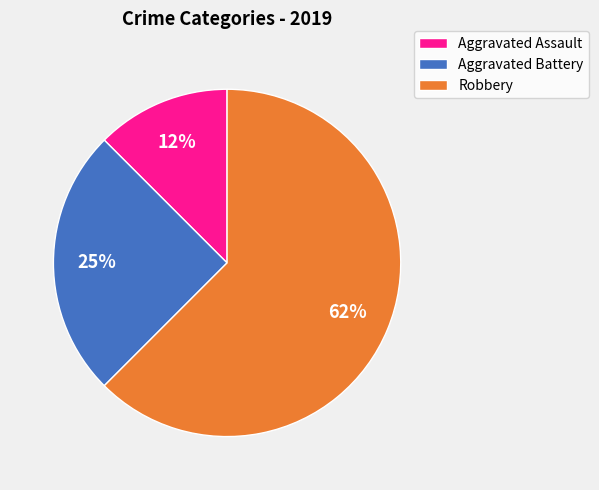

How many segments does this pie chart have?

3